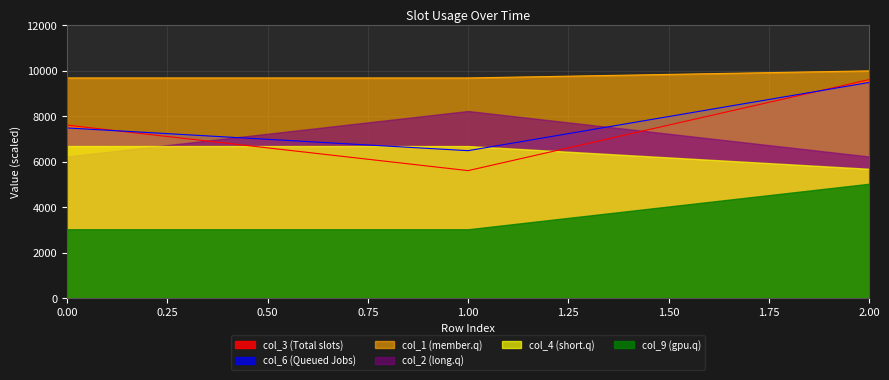

Which series has the widest spread of values?

col_3 (Total slots)